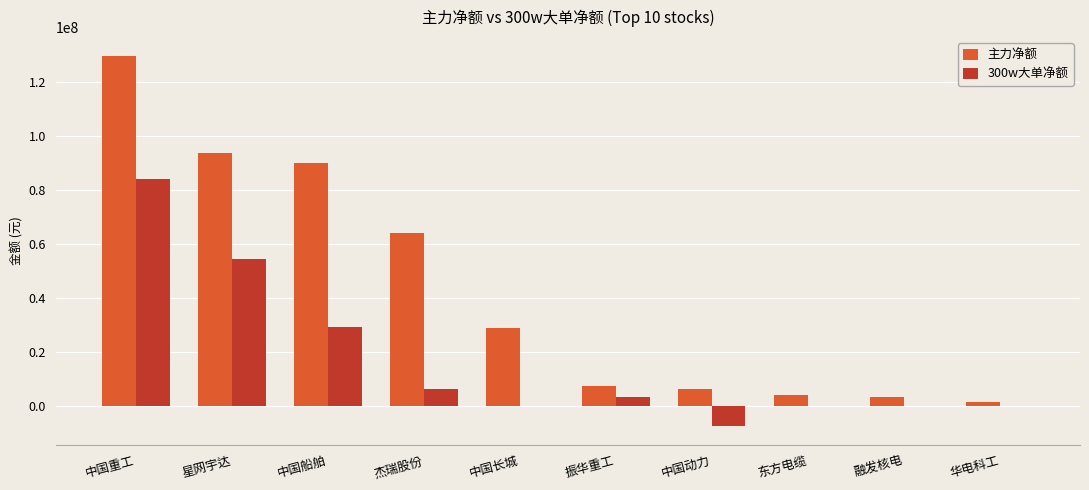

Is the value of 主力净额 at 华电科工 greater than the value of 300w大单净额 at 中国重工?

No